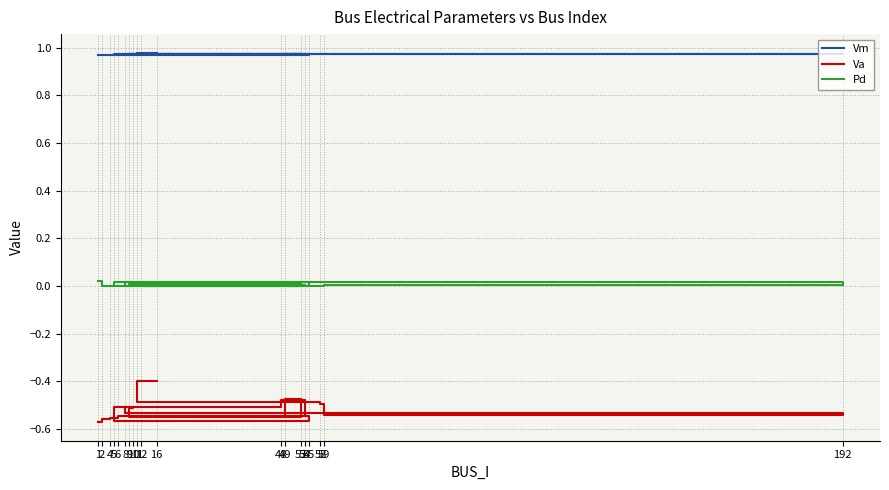

What is the label of the 2nd point from the left?

2